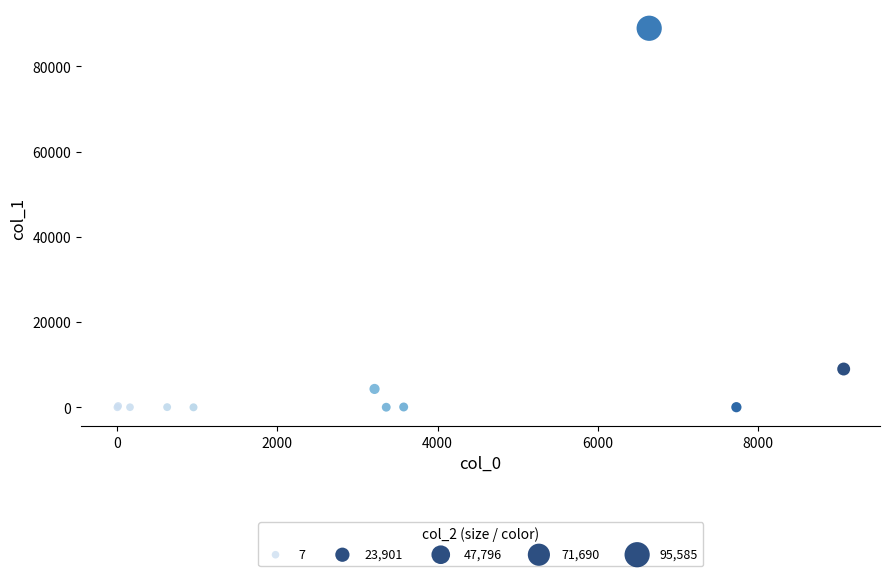

What Y value in the scatter plot is closest to 44474?

8996